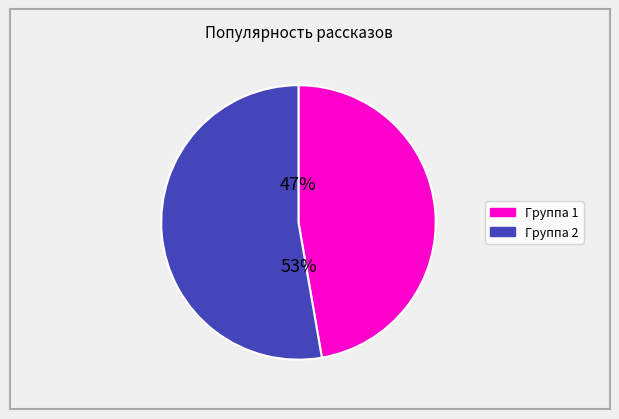

Is there a majority slice in this chart?

Yes